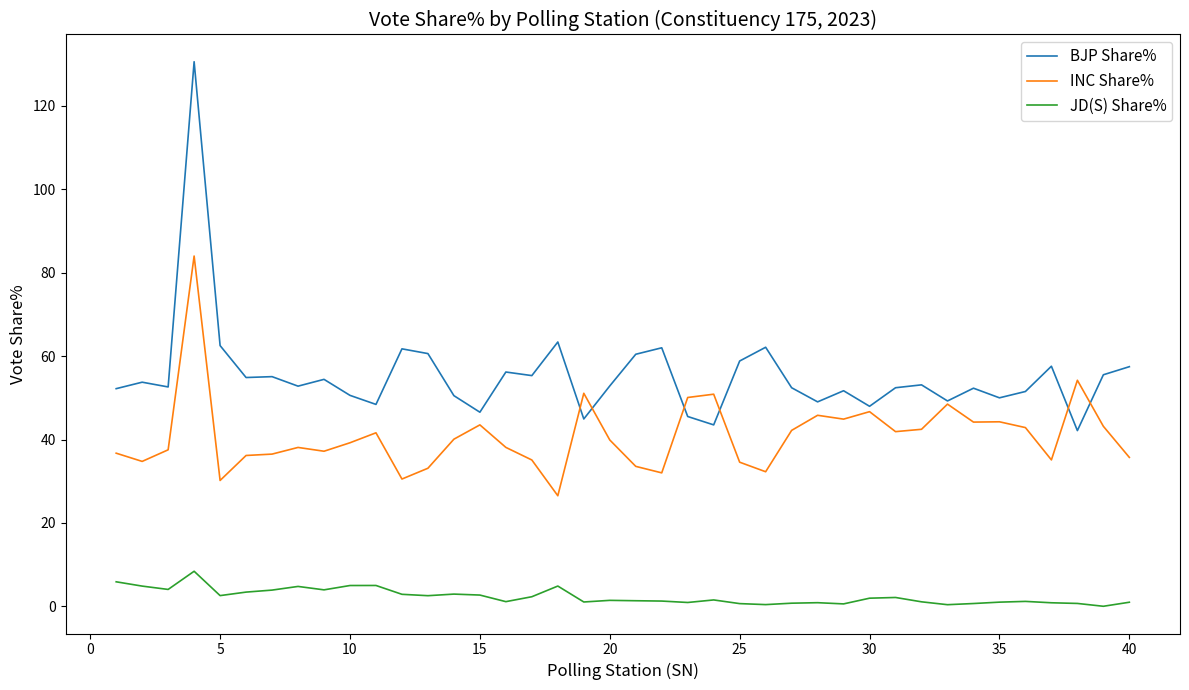

Which series has the largest total across all categories?

BJP Share%